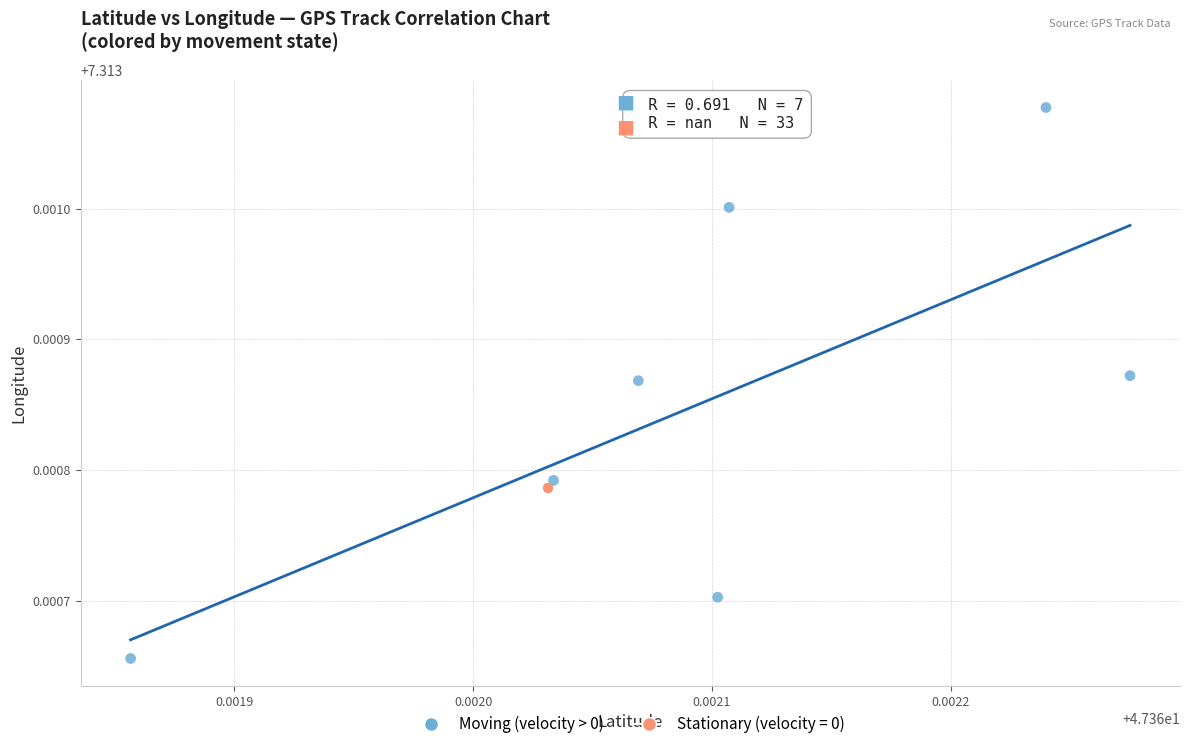

Which series contains the lowest Y value?

Moving (velocity > 0)